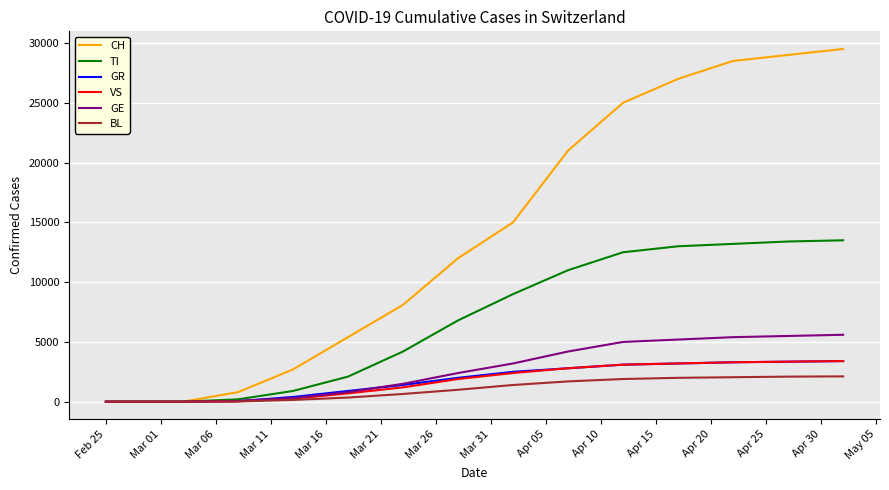

Does the chart have visible grid lines?

Yes